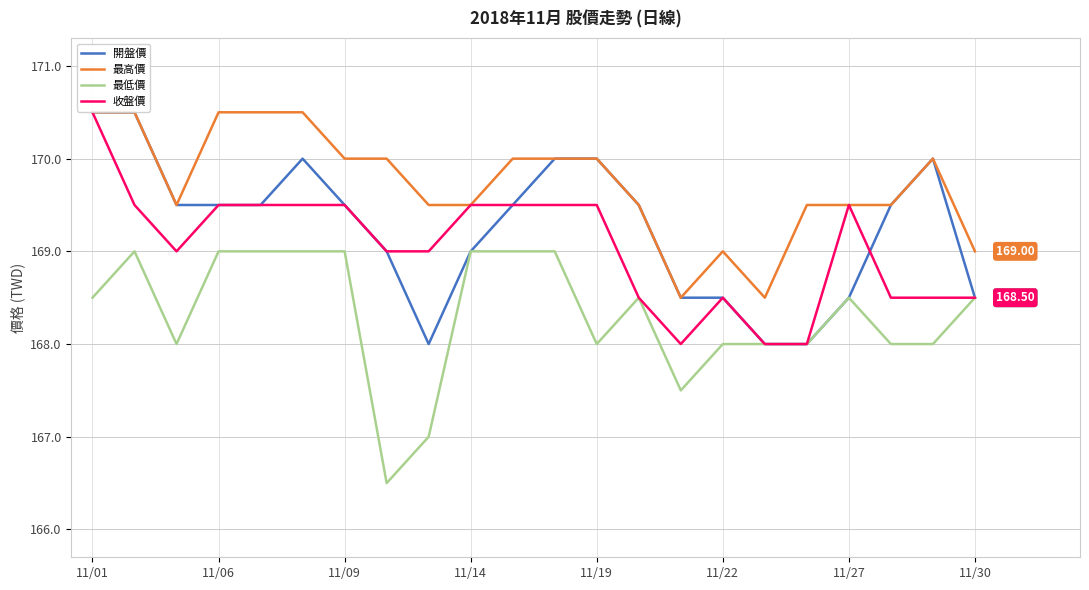

At which category is the sum across all series the highest?

11/01